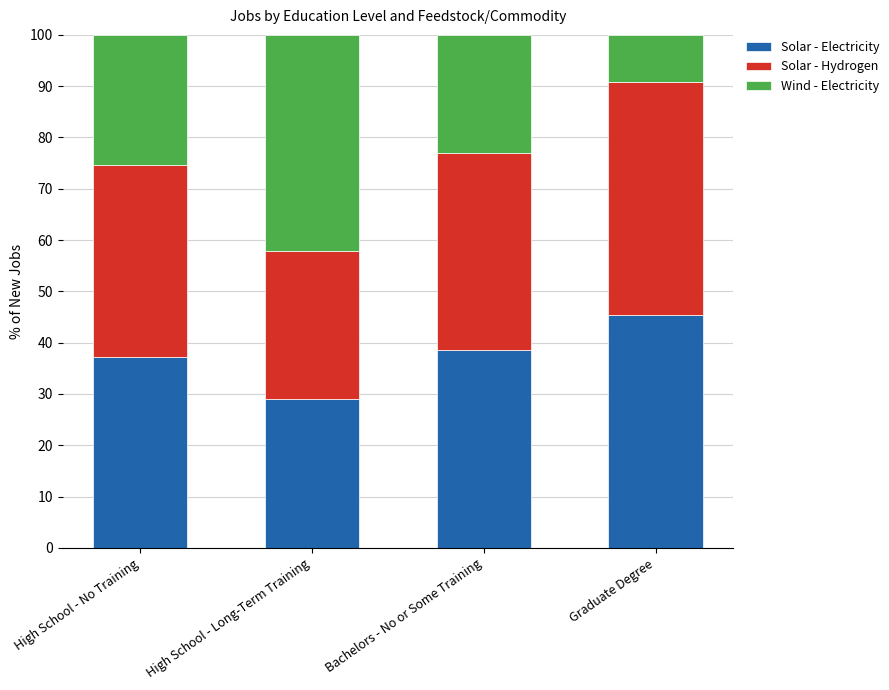

Reading left to right, list the values for the Solar - Electricity series.

High School - No Training=37.3	High School - Long-Term Training=29.0	Bachelors - No or Some Training=38.5	Graduate Degree=45.4